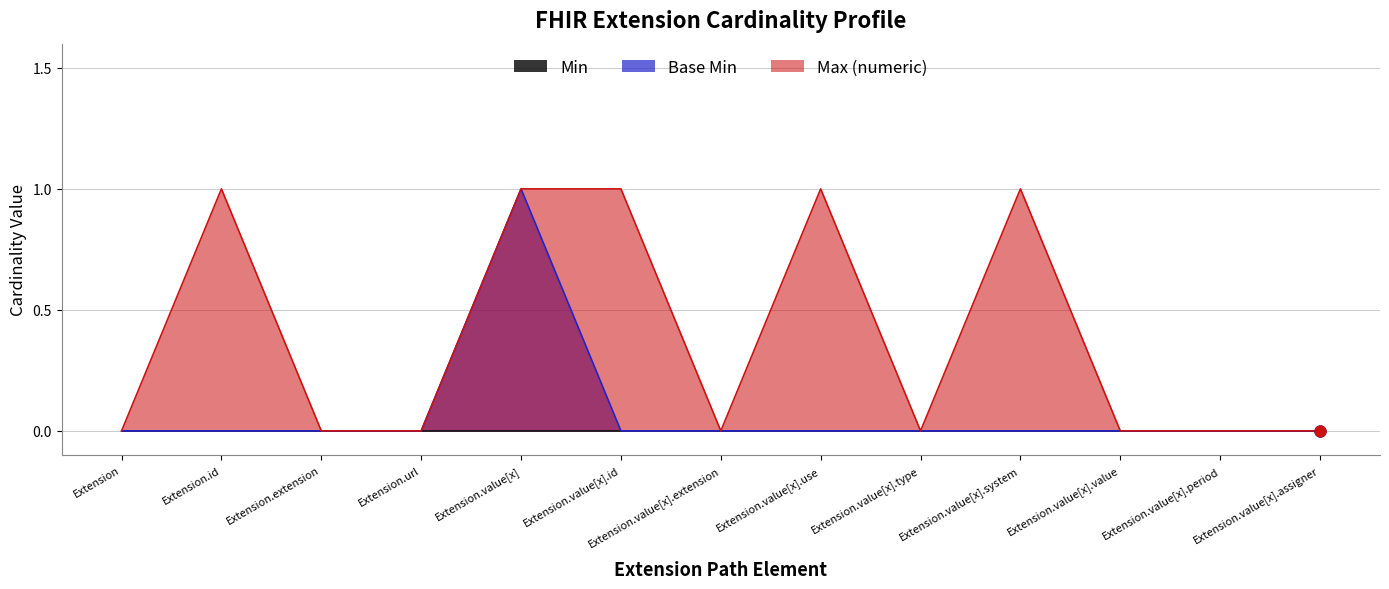

What is the total value across all series at Extension.id?

1